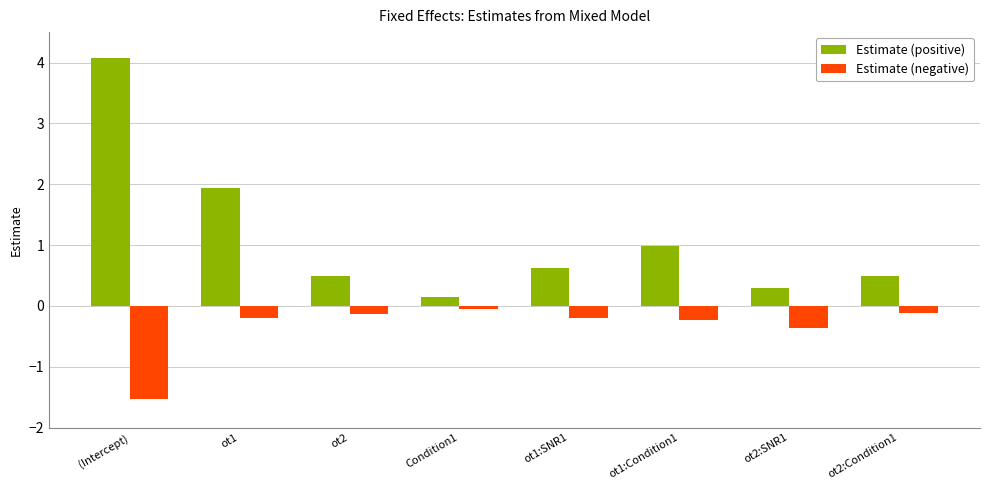

At ot2:Condition1, list the series in order from smallest to largest.

Estimate (negative), Estimate (positive)